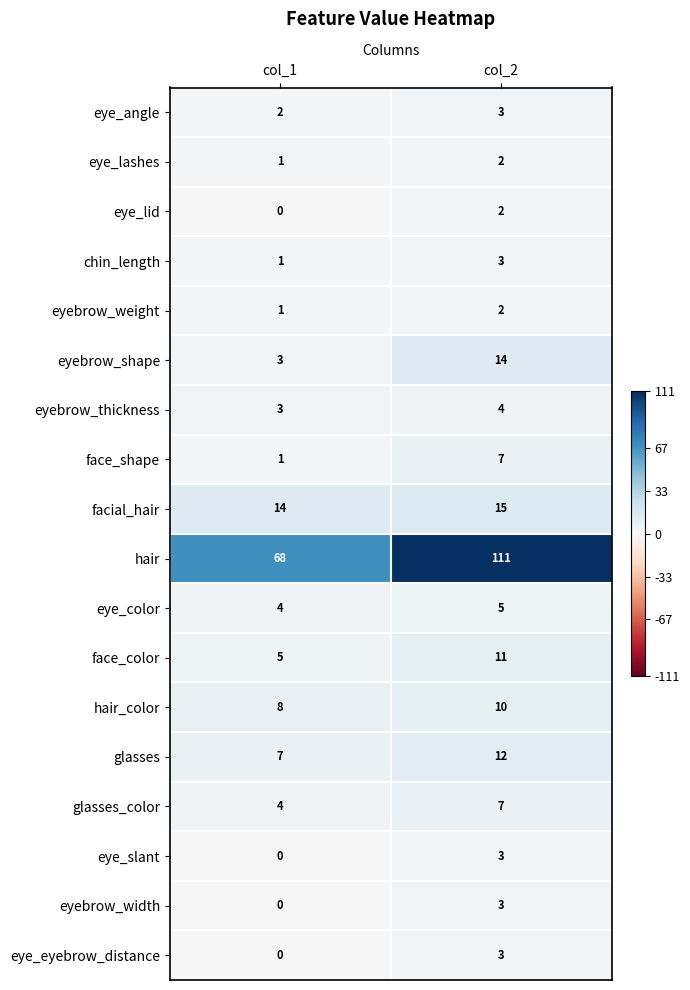

Which category has the highest value across all series?

col_2